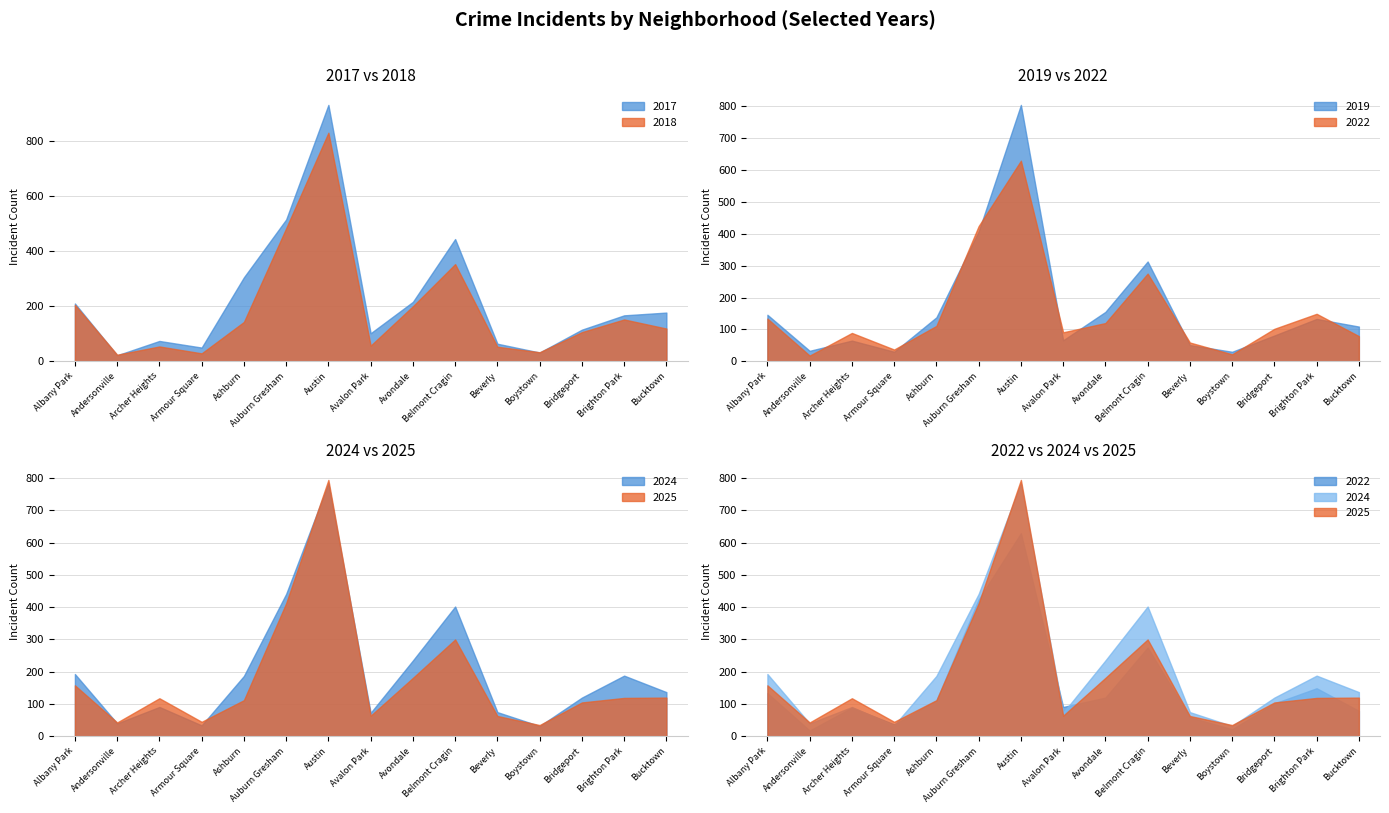

Between Auburn Gresham and Avondale, which series saw the biggest shift?

2022